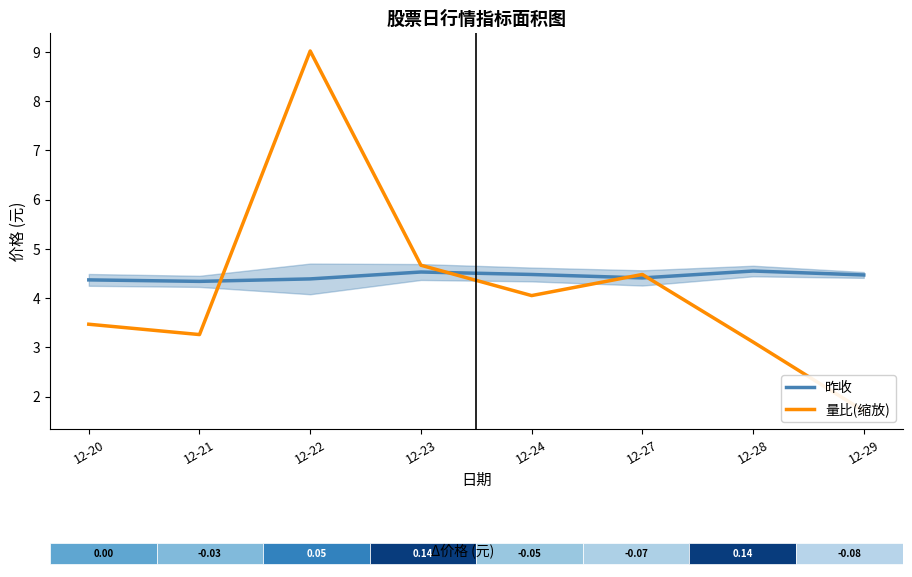

Which category has the highest value across all series?

12-22